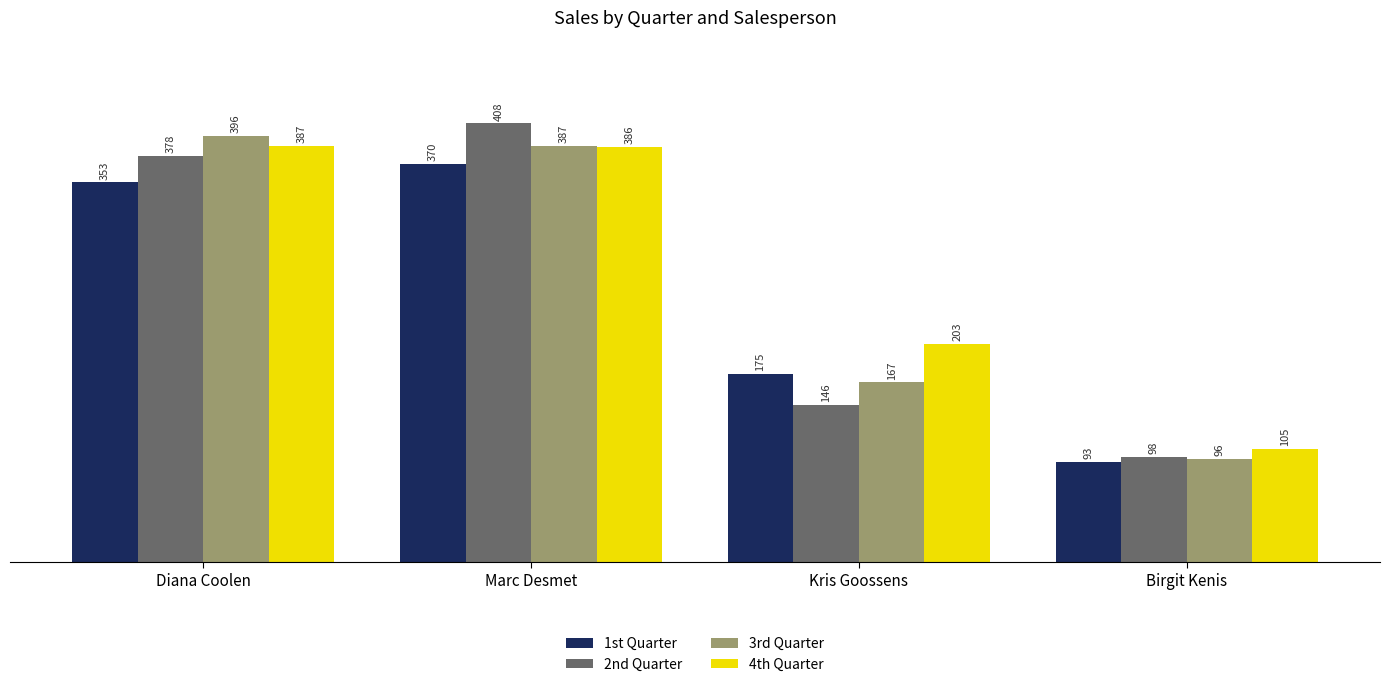

What position from the right is Diana Coolen?

4